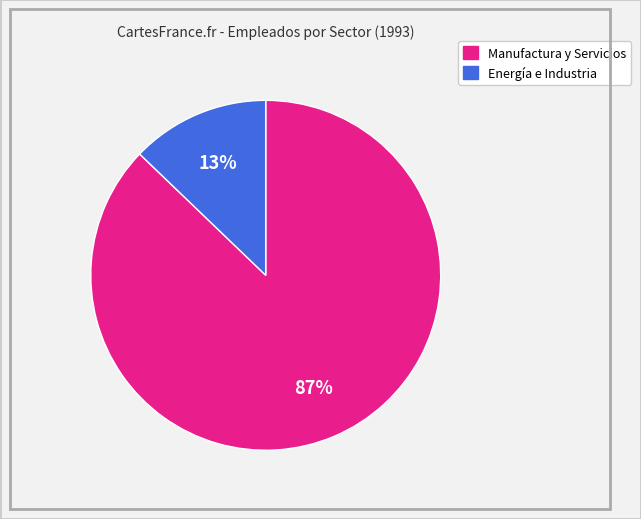

How many slices are in this pie chart?

2